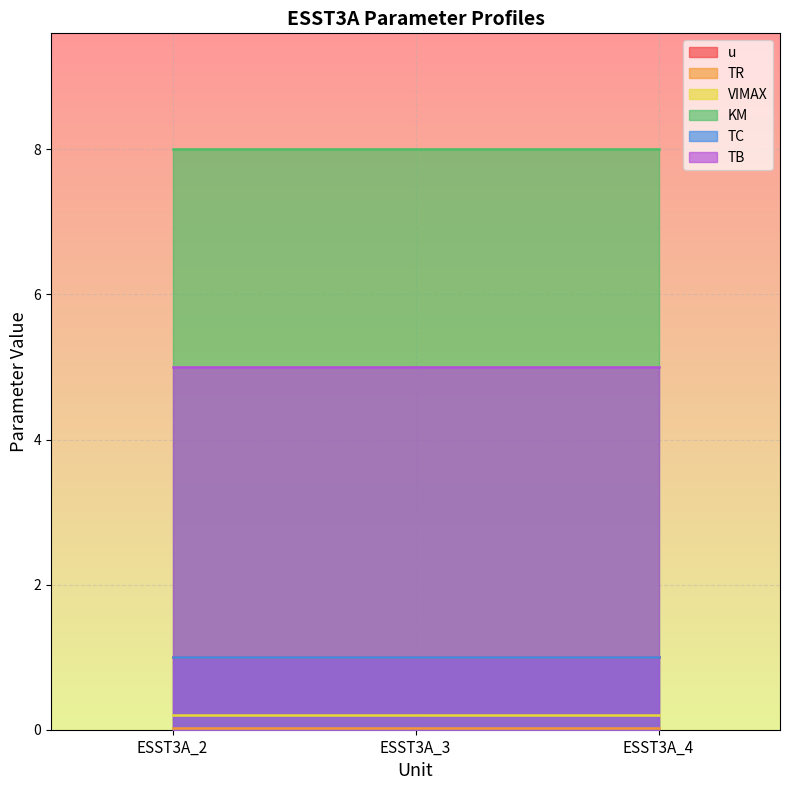

Rank the categories by TR value from lowest to highest.

ESST3A_2, ESST3A_3, ESST3A_4